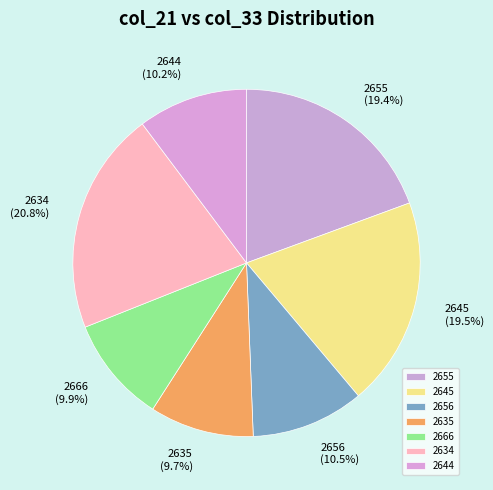

Which category has the biggest portion of the pie?

2634